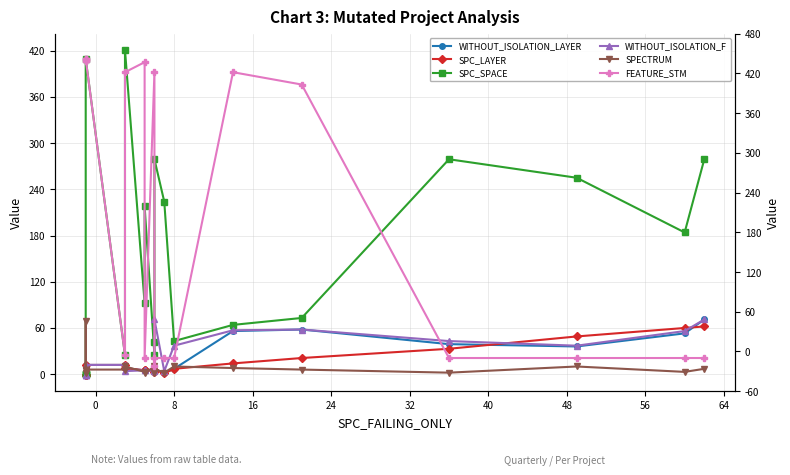

Which series has the largest total across all categories?

FEATURE_STM